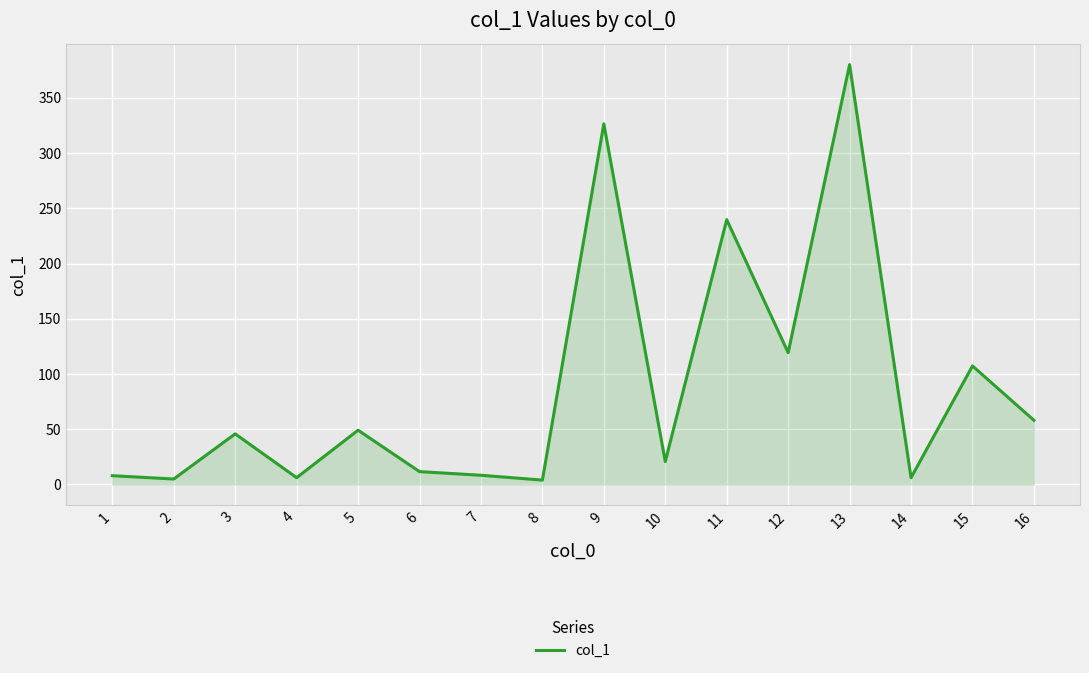

How many distinct data groups are displayed?

1